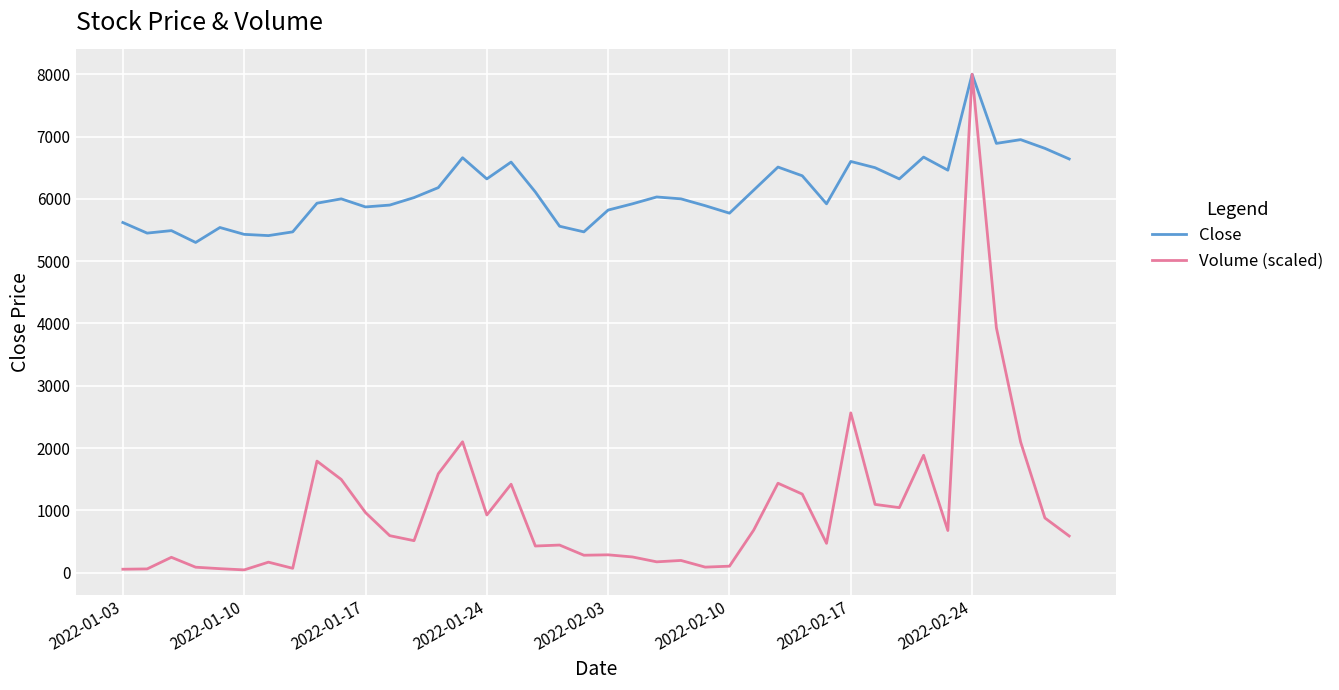

Which series has the widest spread of values?

Volume (scaled)